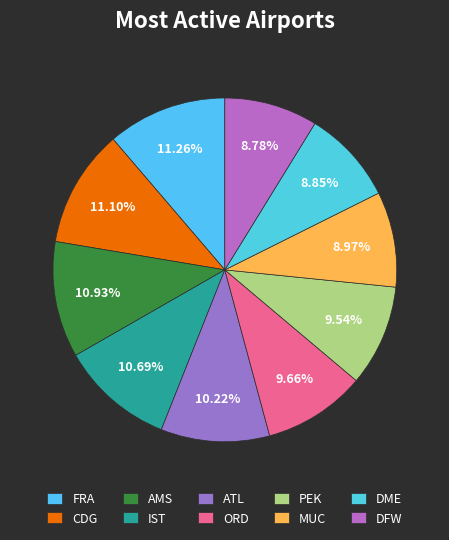

Combined, do ATL and IST account for over 50%?

No